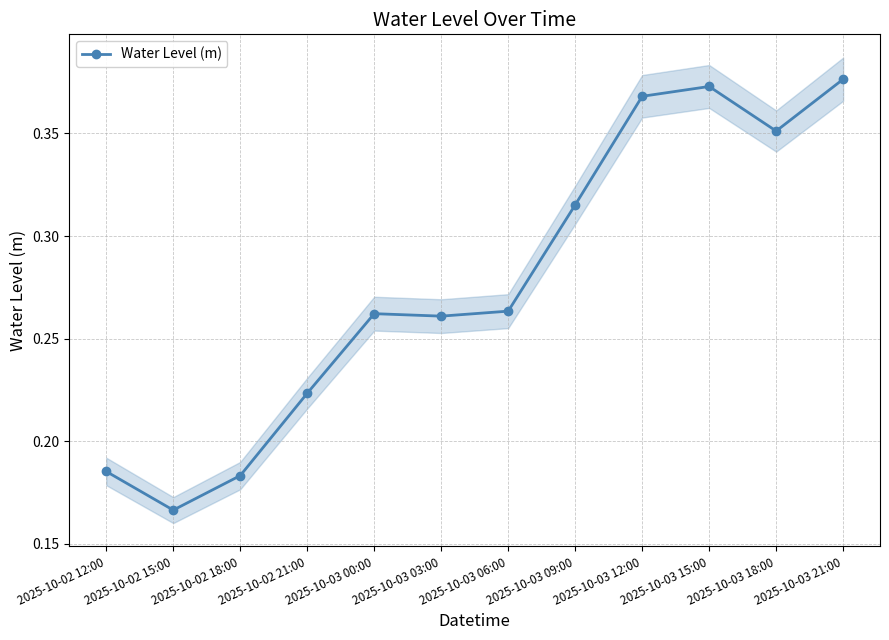

What is the value of the 7th point from the left?

0.3